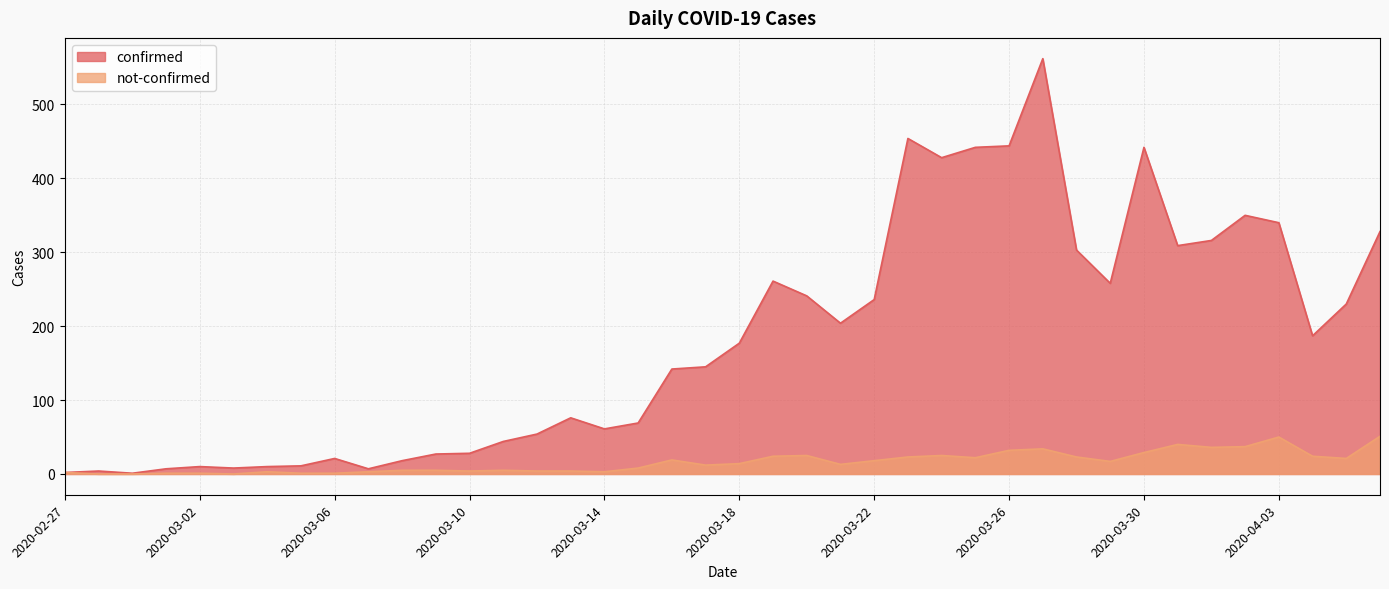

Where does the confirmed series first go above 177?

2020-03-19